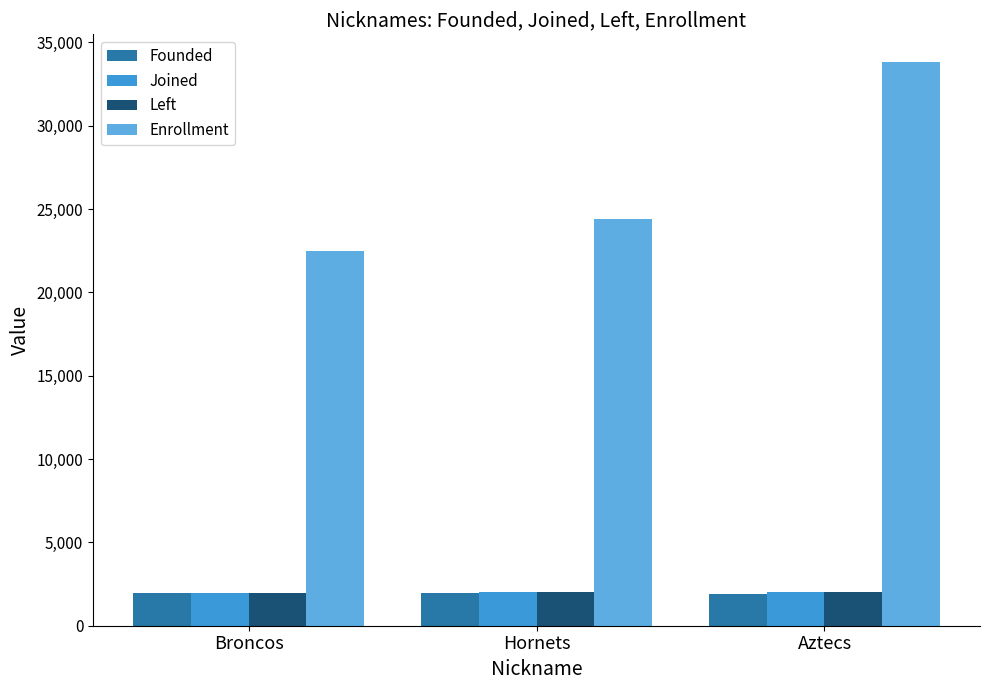

How many categories are shown in the chart?

3